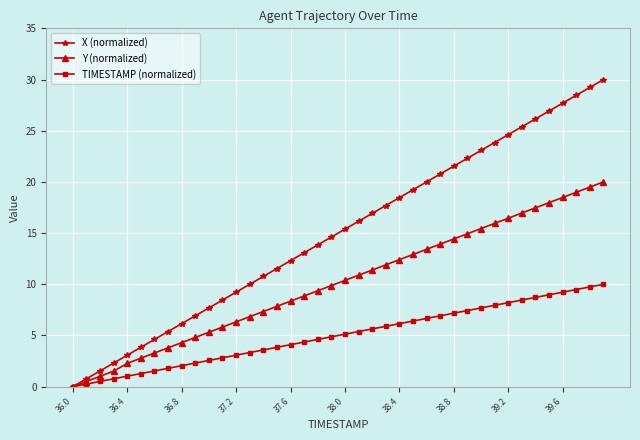

Which series has the largest range (max minus min)?

X (normalized)